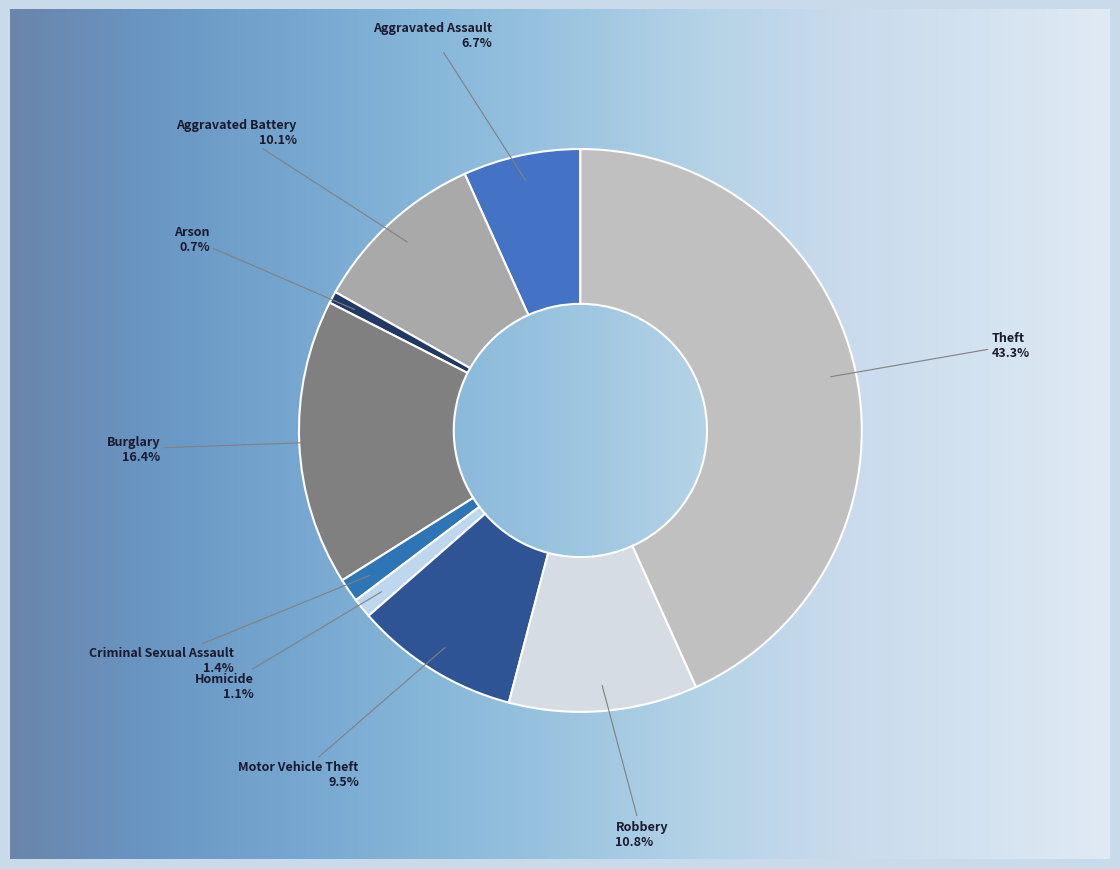

To the nearest percent, what is the combined percentage of Theft and Criminal Sexual Assault?

45%